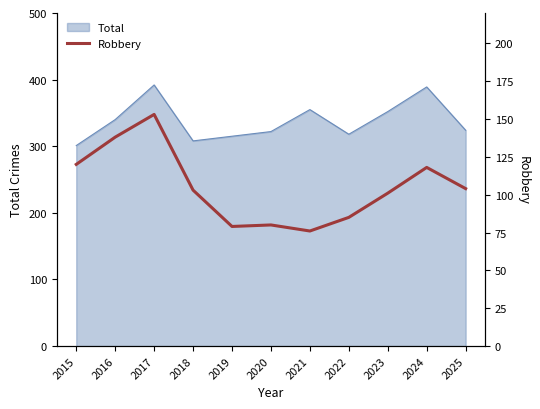

At which label is the value closest to 114?

2024